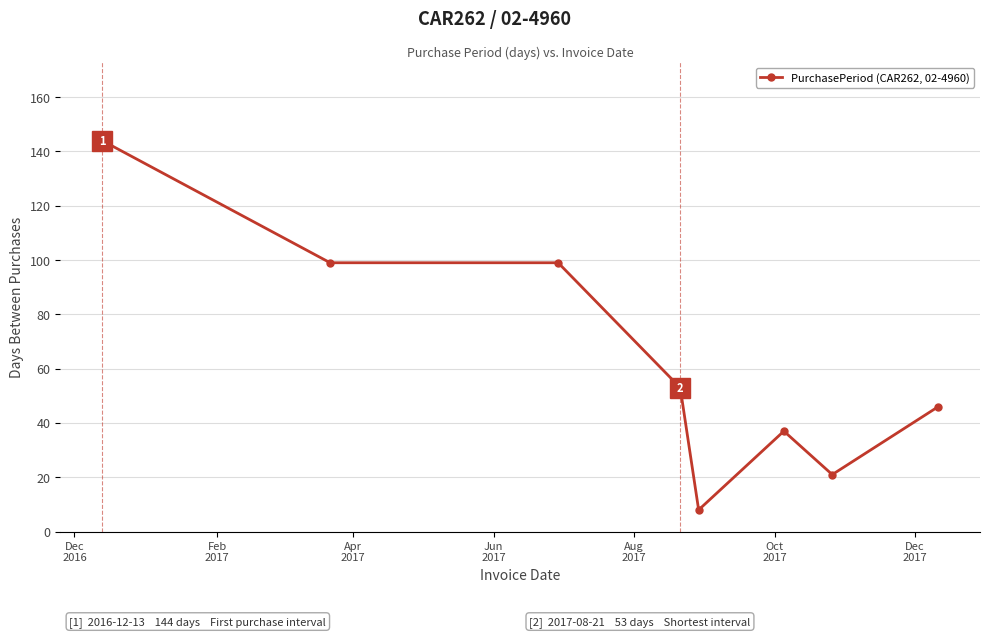

How many values are below 53?

4